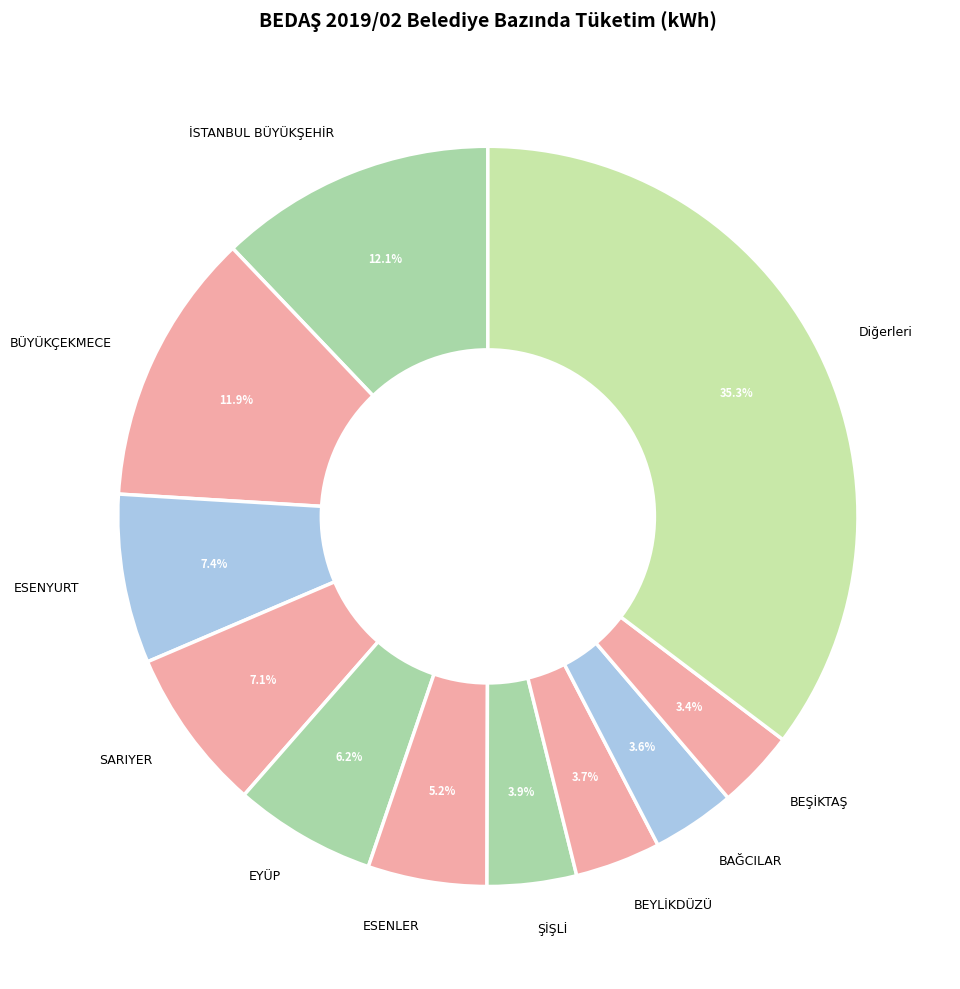

What portion of the pie excludes BAĞCILAR?

96.4%